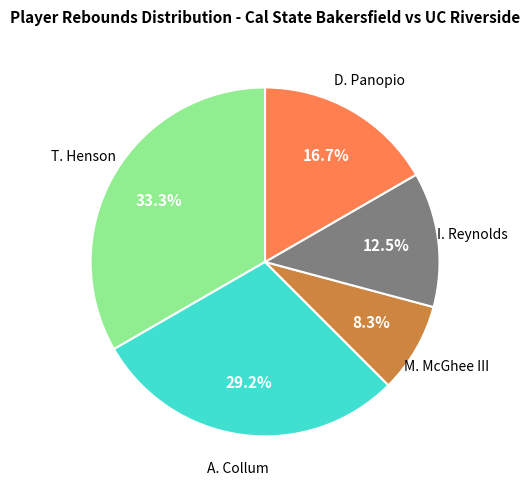

How many segments does this pie chart have?

5